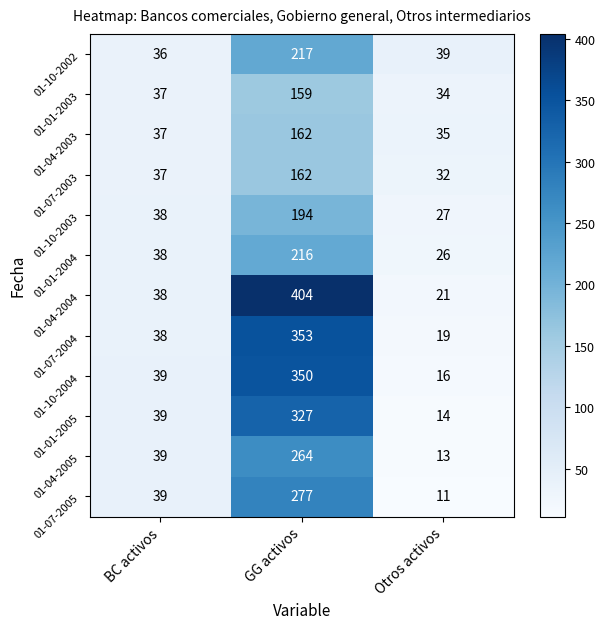

Rank the categories by 01-10-2003 value from highest to lowest.

GG activos, BC activos, Otros activos